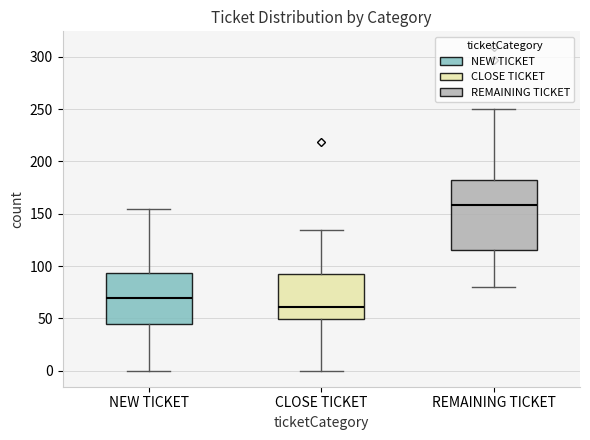

Where is the upper edge of the box for NEW TICKET on the y-axis? The values are not printed on the chart, so give them approximately, as read against the axis.

95